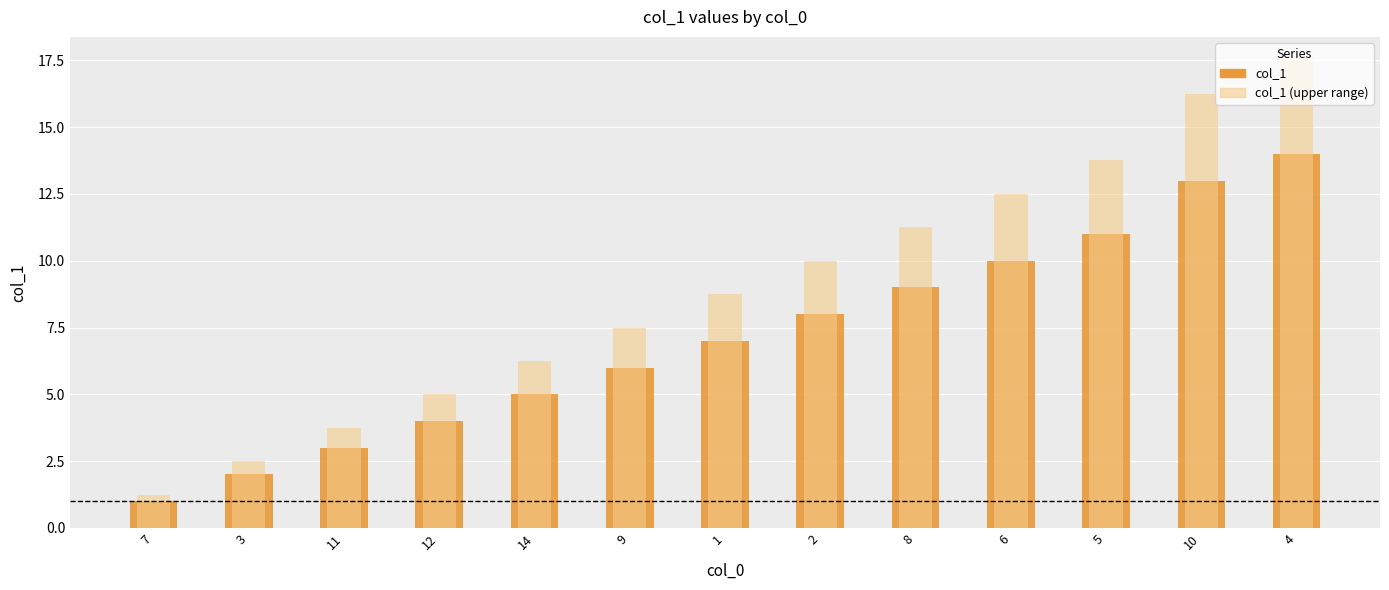

Rank the series by their maximum value, from lowest to highest.

col_1, col_1 (upper range)